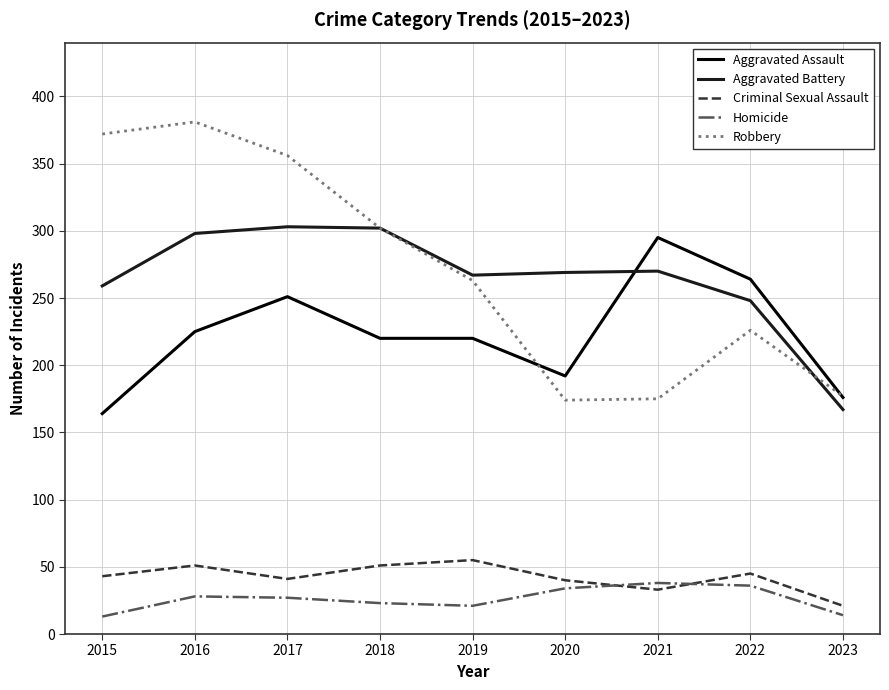

What is the total value across all series at 2023?

555